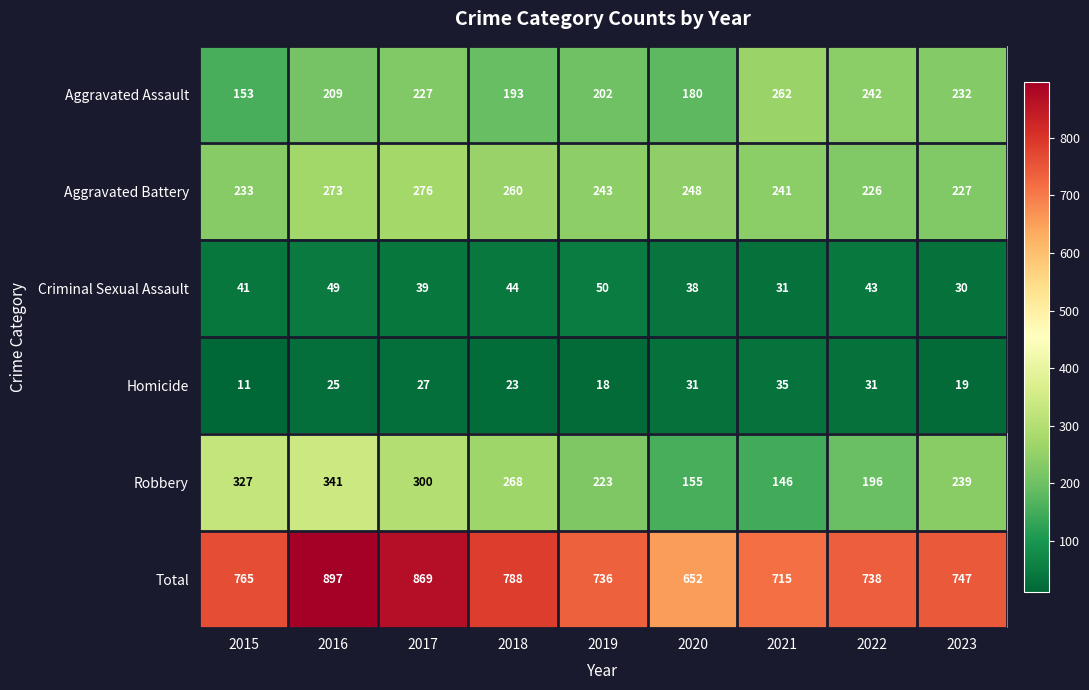

Rank the series by their maximum value, from highest to lowest.

Total, Robbery, Aggravated Battery, Aggravated Assault, Criminal Sexual Assault, Homicide